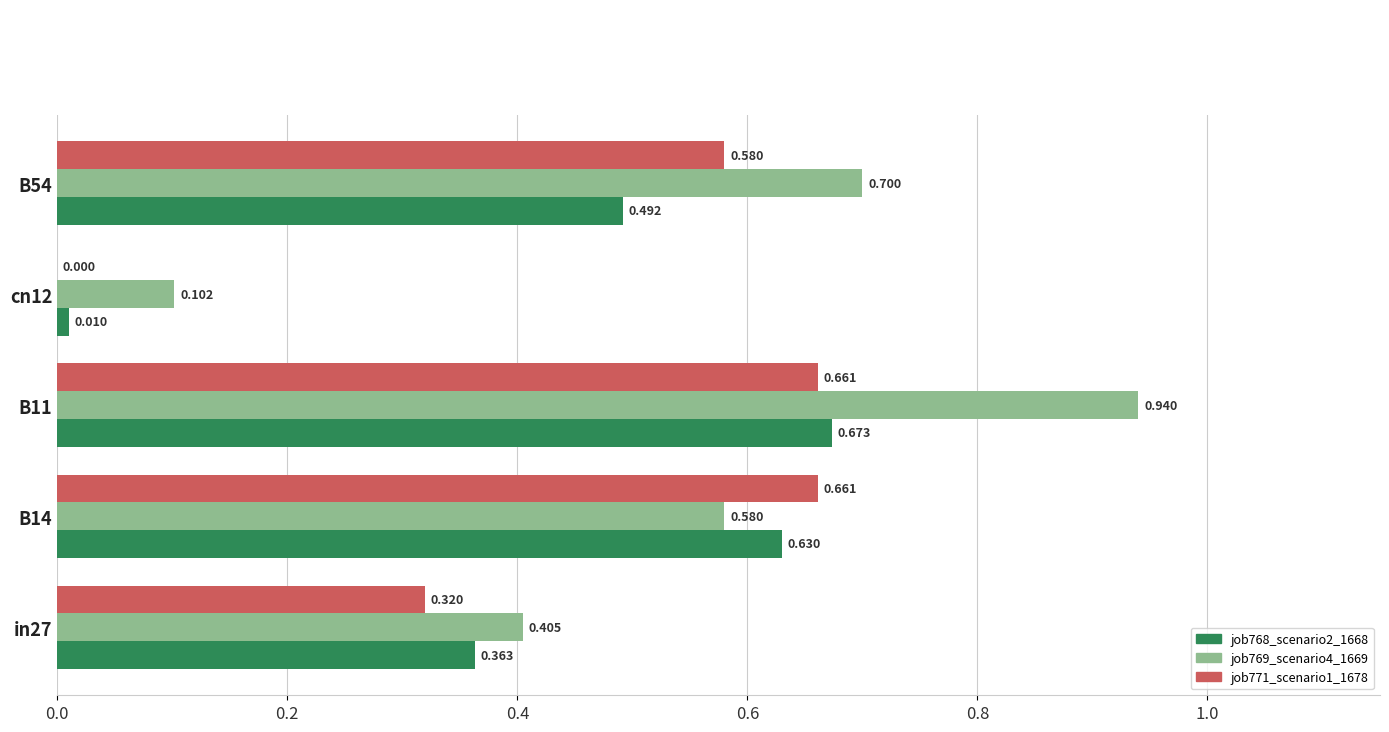

Is the value of job768_scenario2_1668 at cn12 greater than the value of job769_scenario4_1669 at B11?

No